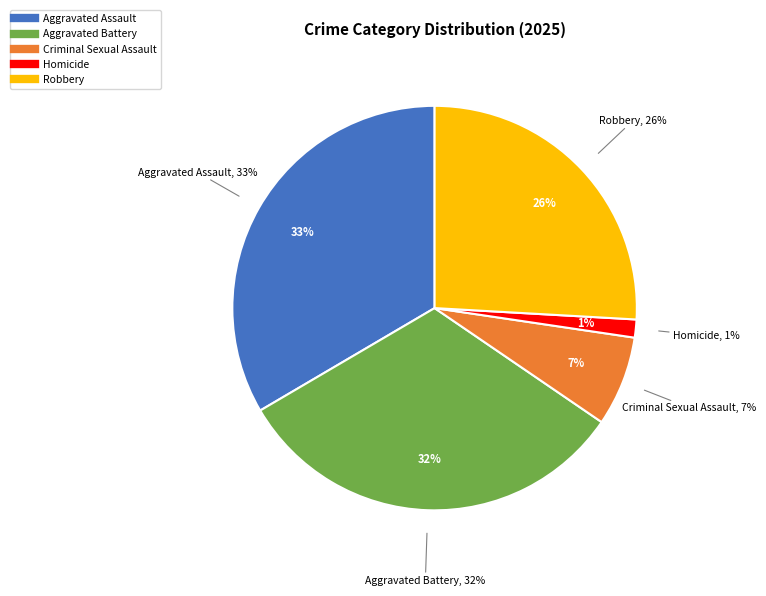

What is the smallest slice in the pie chart?

Homicide